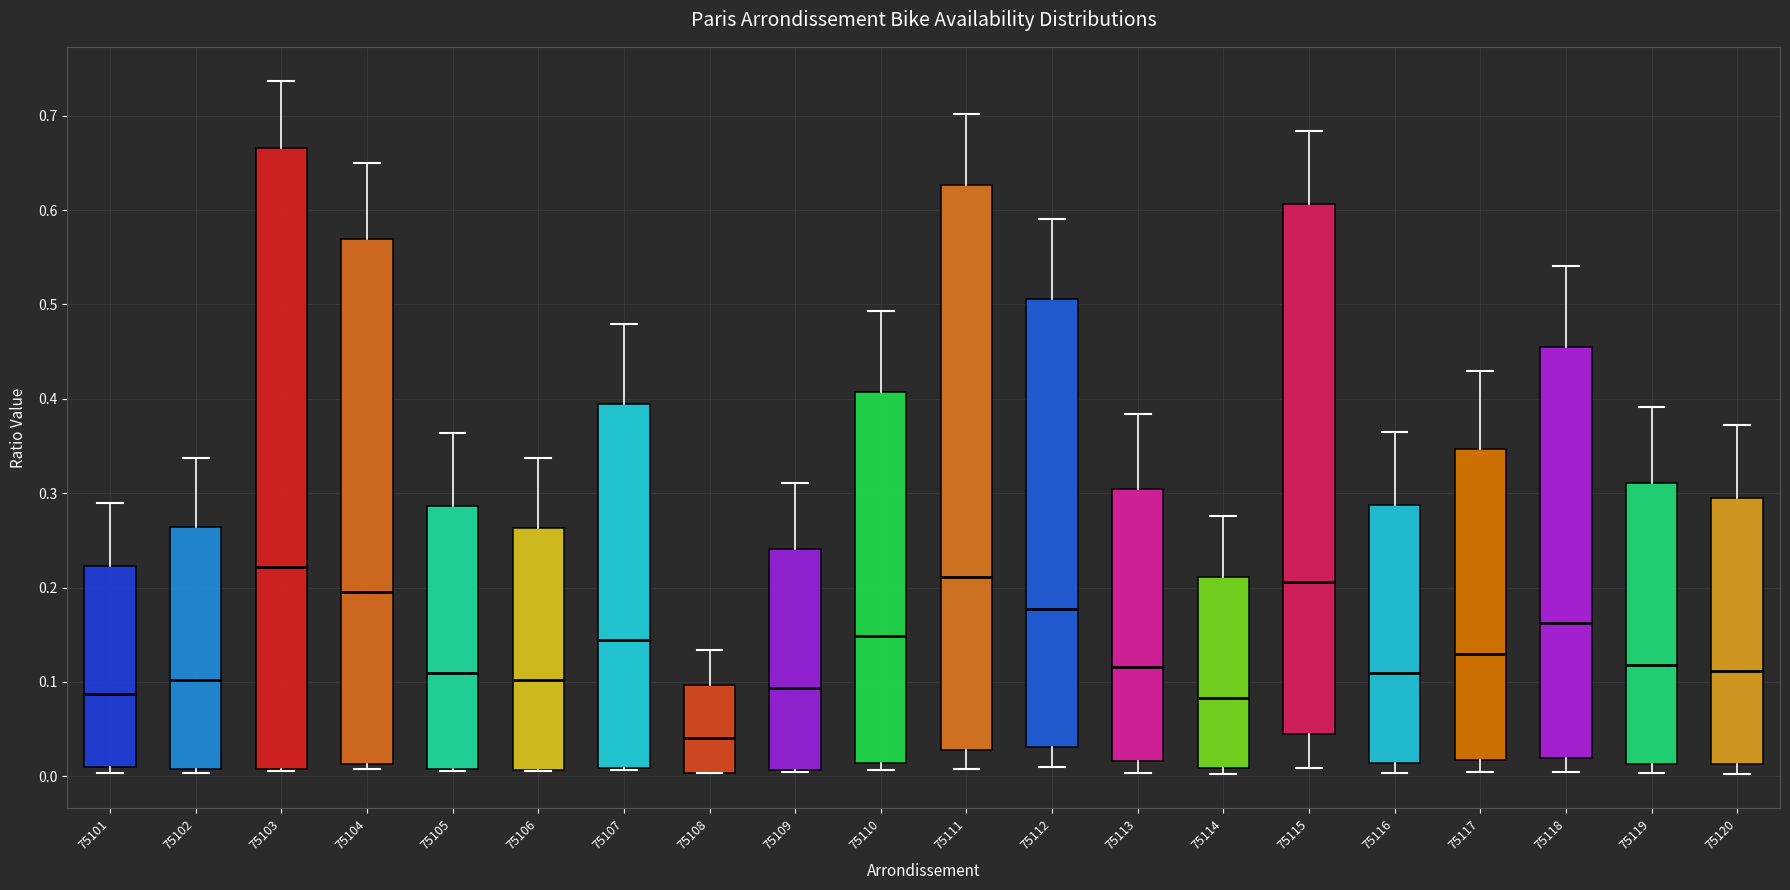

Where does the median line of the box at x = 75115 sit on the y-axis? The values are not printed on the chart, so give them approximately, as read against the axis.

0.21